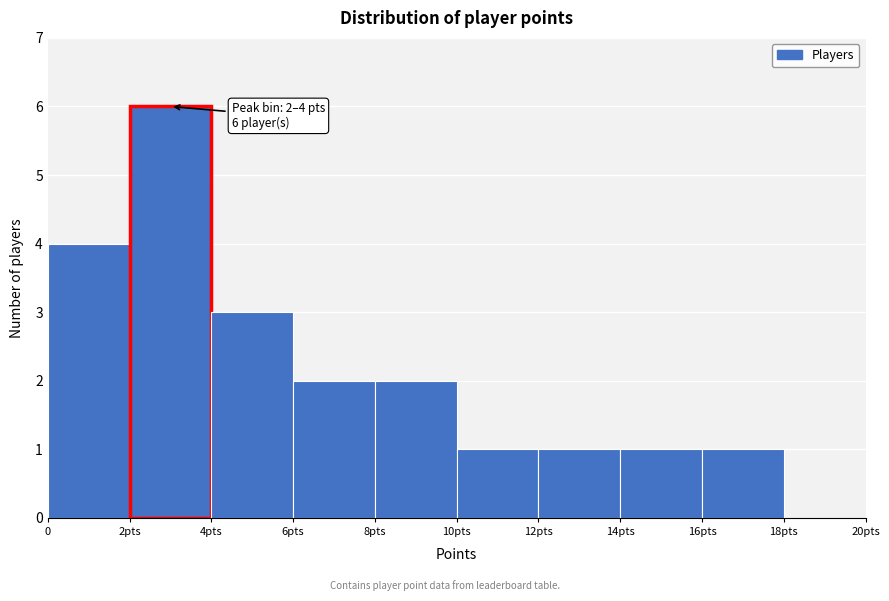

Reading right to left, list all the values displayed in this chart.

18pts=0	16pts=1	14pts=1	12pts=1	10pts=1	8pts=2	6pts=2	4pts=3	2pts=6	0=4